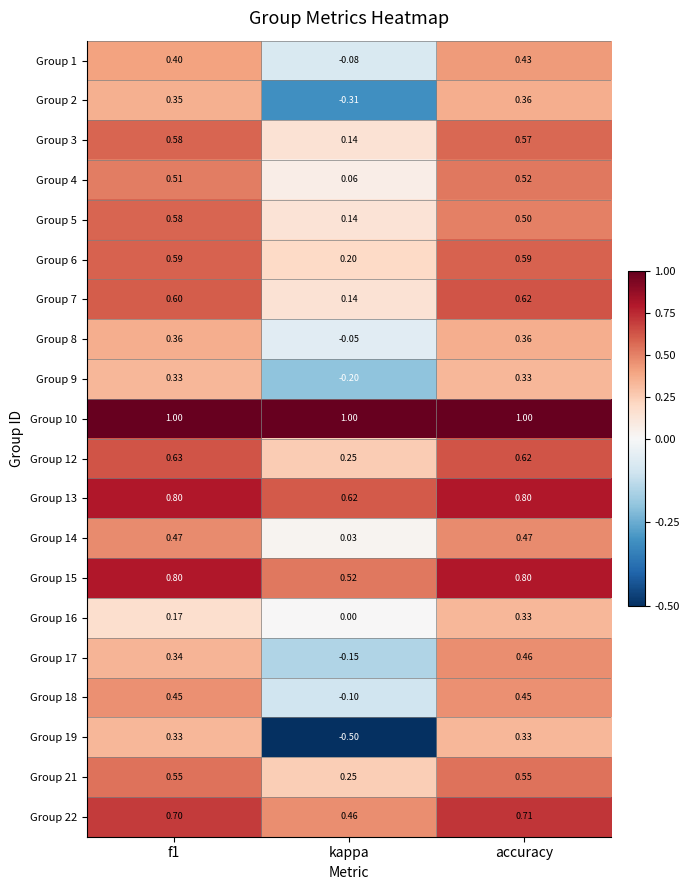

Which label corresponds to the smallest value in the chart?

kappa